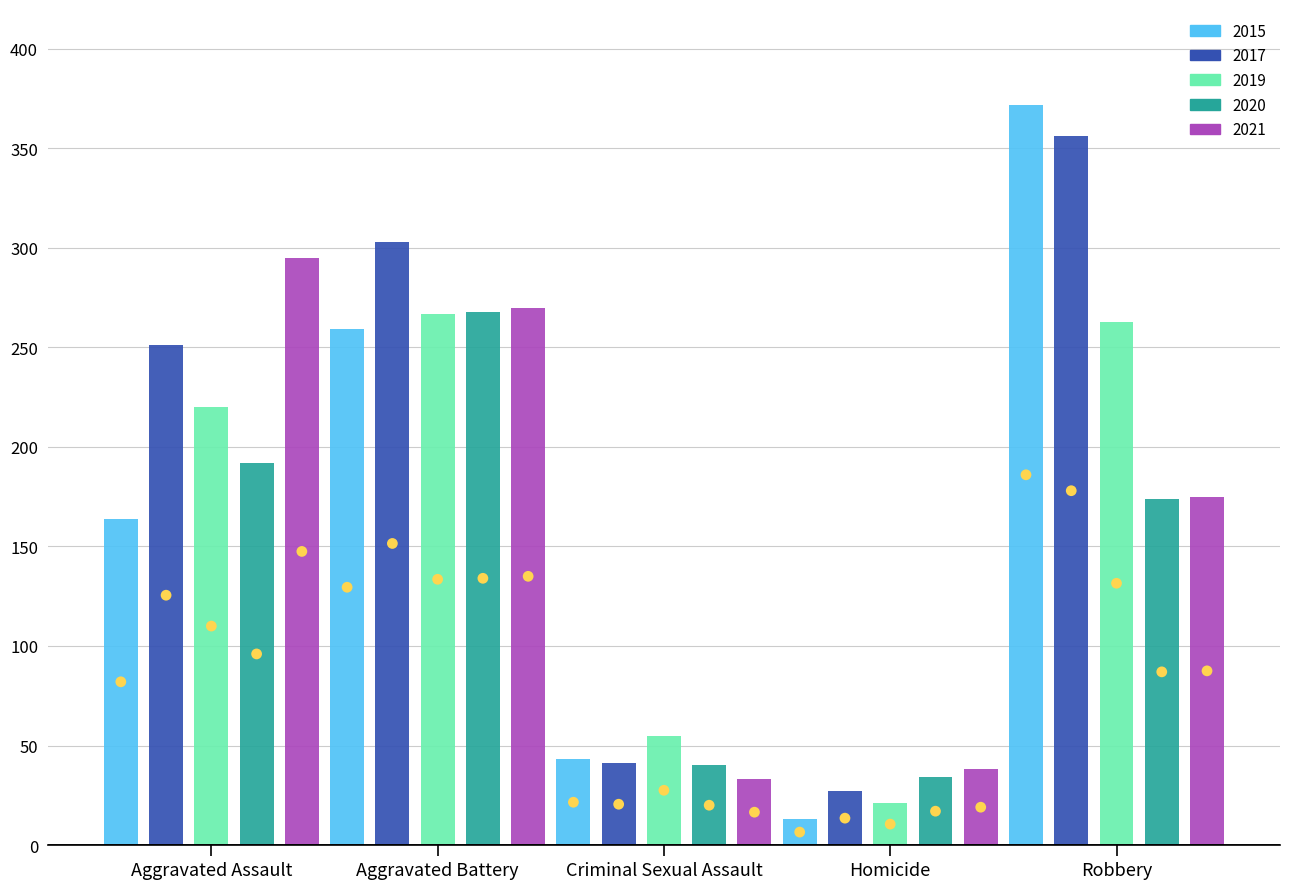

What are all the series names shown in the legend?

2015, 2017, 2019, 2020, 2021